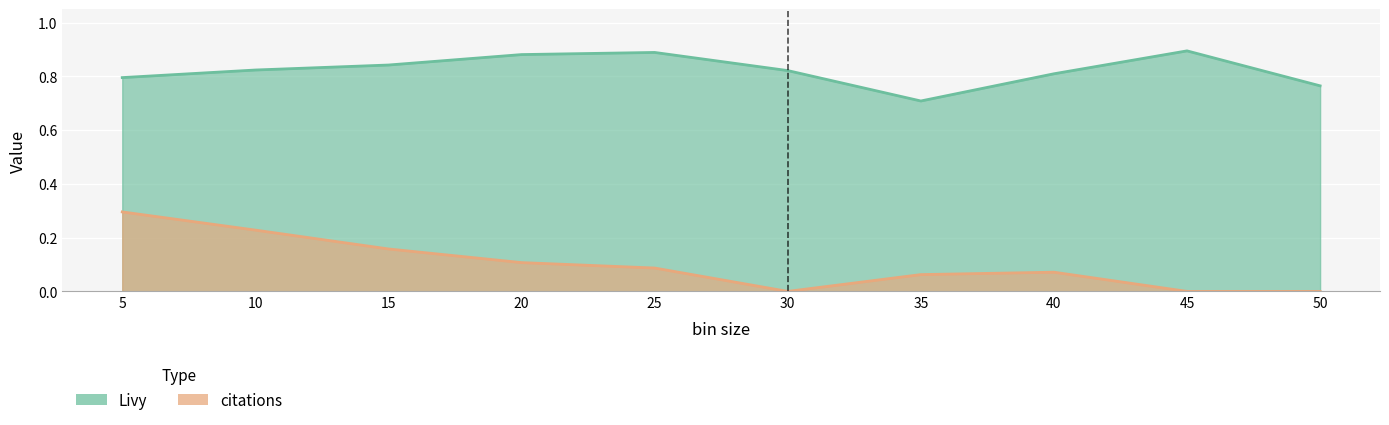

Reading left to right, what are all the values shown in this chart?

Livy: 0.8	0.8	0.8	0.9	0.9	0.8	0.7	0.8	0.9	0.8
citations: 0.3	0.2	0.2	0.1	0.1	0.0	0.1	0.1	0.0	0.0